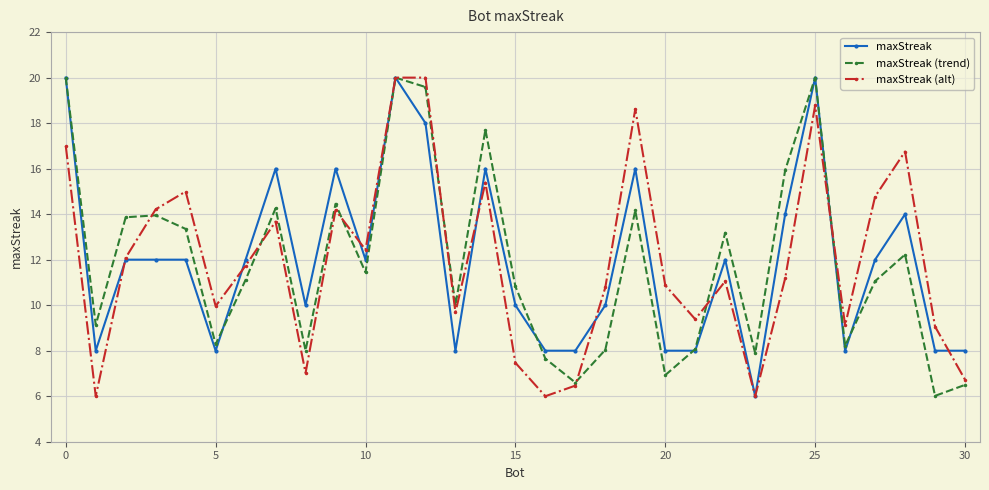

What is the maximum value for maxStreak?

20.0